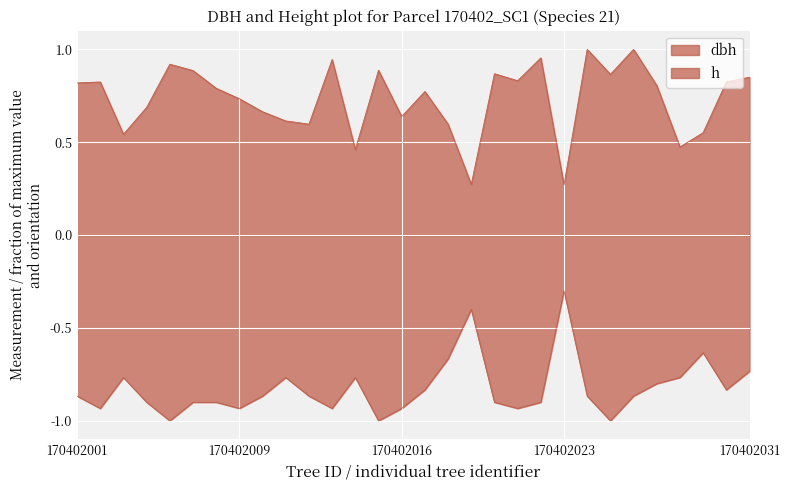

Reading left to right, list all the values displayed in this chart.

dbh: 170402001=0.8	170402002=0.8	170402003=0.5	170402004=0.7	170402005=0.9	170402006=0.9	170402007=0.8	170402009=0.7	170402010=0.7	170402011=0.6	170402012=0.6	170402013=0.9	170402014=0.5	170402015=0.9	170402016=0.6	170402017=0.8	170402018=0.6	170402019=0.3	170402020=0.9	170402021=0.8	170402022=1.0	170402023=0.3	170402024=1.0	170402025=0.9	170402026=1.0	170402027=0.8	170402028=0.5	170402029=0.6	170402030=0.8	170402031=0.8
h: 170402001=-0.9	170402002=-0.9	170402003=-0.8	170402004=-0.9	170402005=-1.0	170402006=-0.9	170402007=-0.9	170402009=-0.9	170402010=-0.9	170402011=-0.8	170402012=-0.9	170402013=-0.9	170402014=-0.8	170402015=-1.0	170402016=-0.9	170402017=-0.8	170402018=-0.7	170402019=-0.4	170402020=-0.9	170402021=-0.9	170402022=-0.9	170402023=-0.3	170402024=-0.9	170402025=-1.0	170402026=-0.9	170402027=-0.8	170402028=-0.8	170402029=-0.6	170402030=-0.8	170402031=-0.7